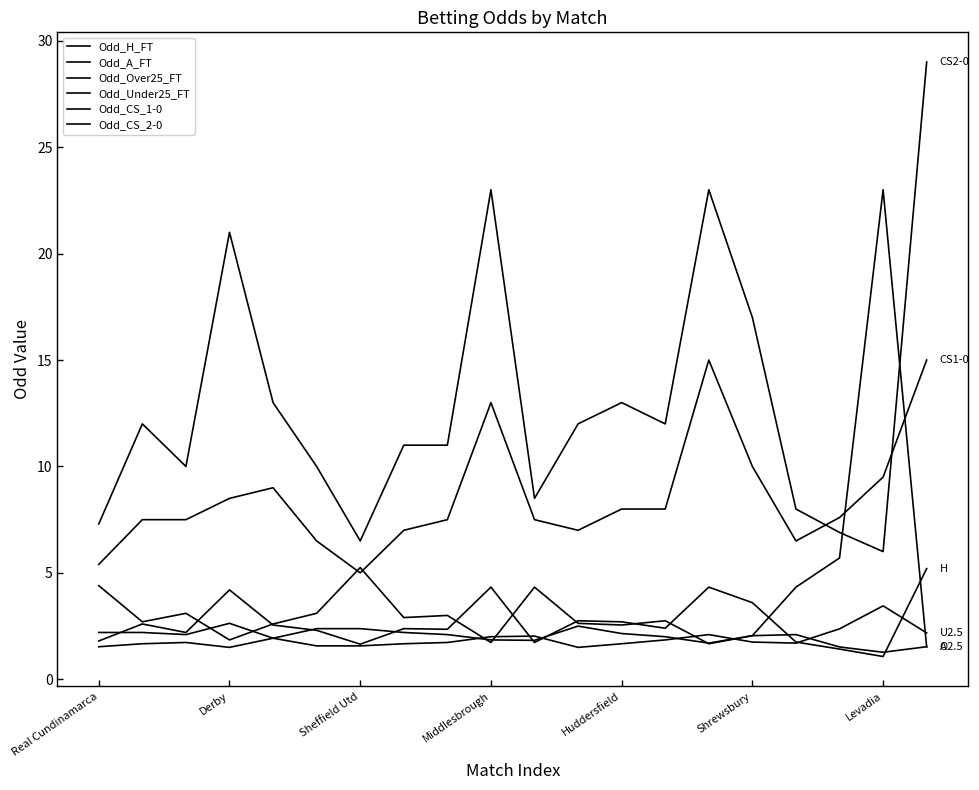

How many lines are shown in the chart?

6